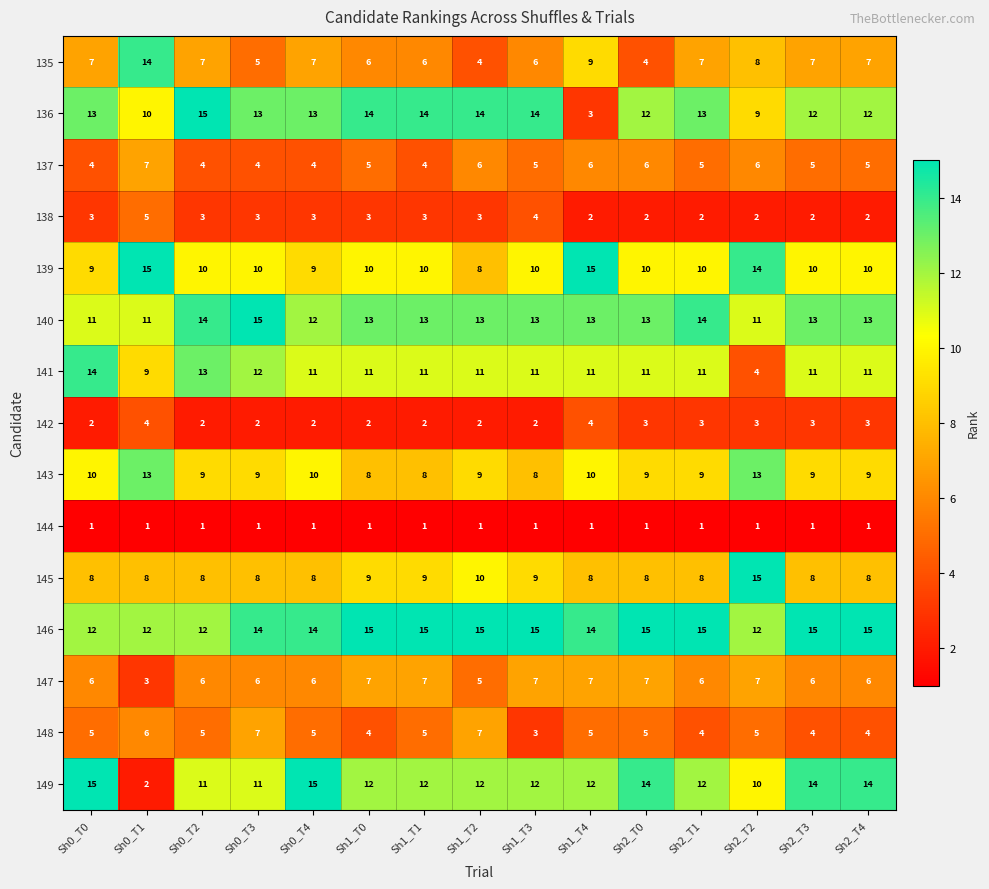

Is it true that 149 equals 19 at Sh1_T1?

False